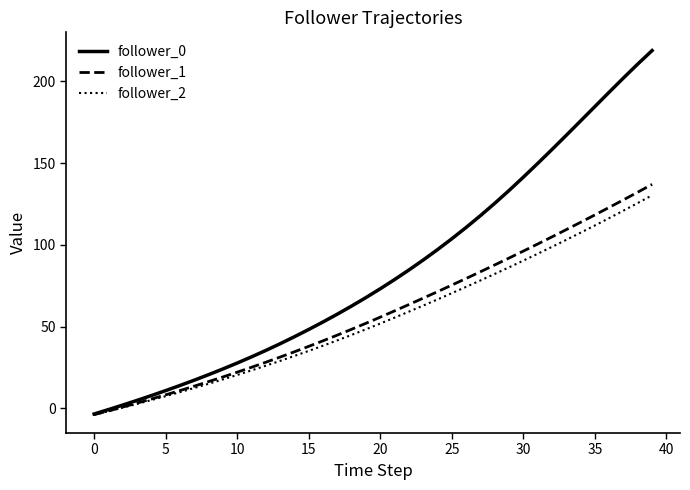

What is the sum of all follower_2 values?

2192.5